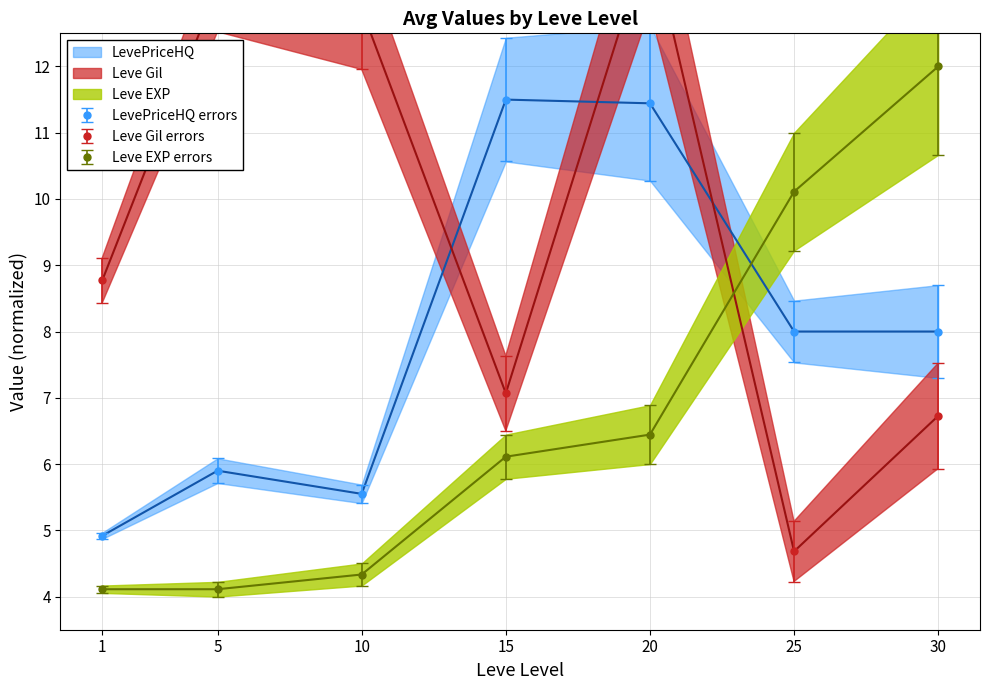

The value of Leve Gil at 30 is 6.7. True or false?

True